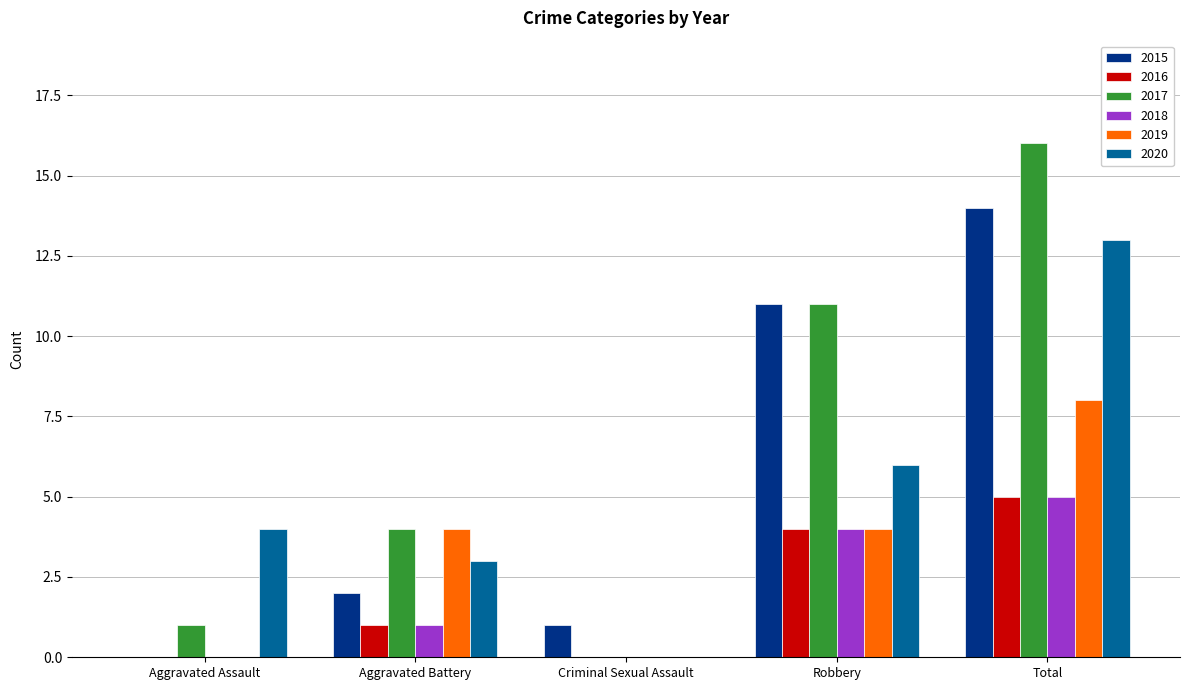

Between Criminal Sexual Assault and Total, which series saw the biggest shift?

2017